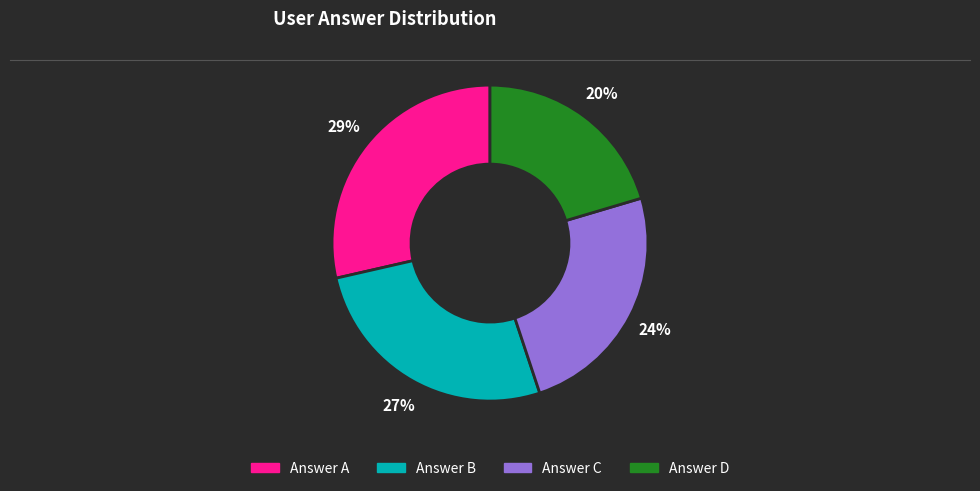

To the nearest percent, what is the average slice percentage?

25%